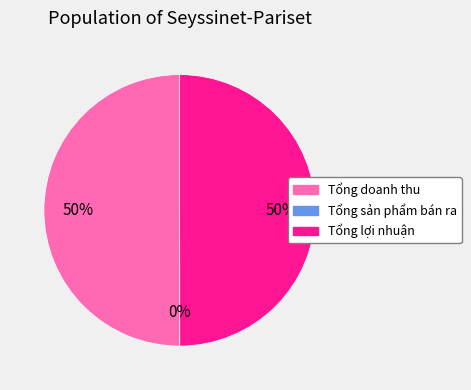

Approximately how many times larger is the value at Tổng lợi nhuận compared to Tổng doanh thu?

1.0